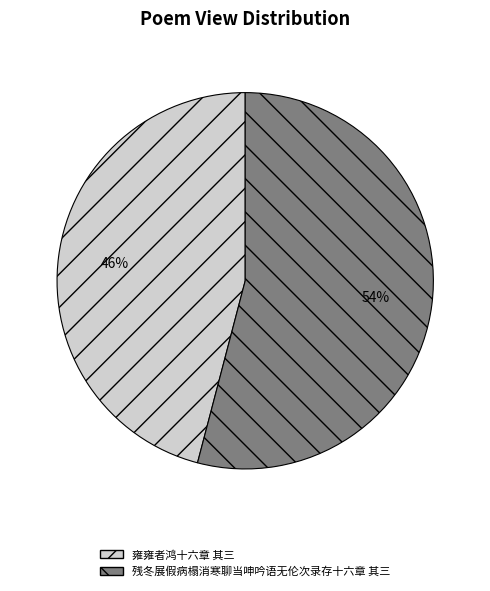

What is the smallest slice in the pie chart?

雍雍者鸿十六章 其三